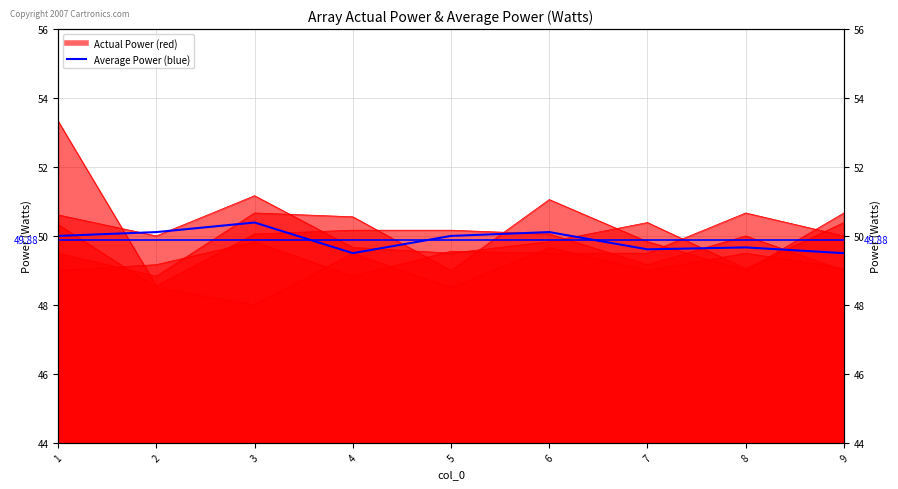

How many lines are shown in the chart?

1